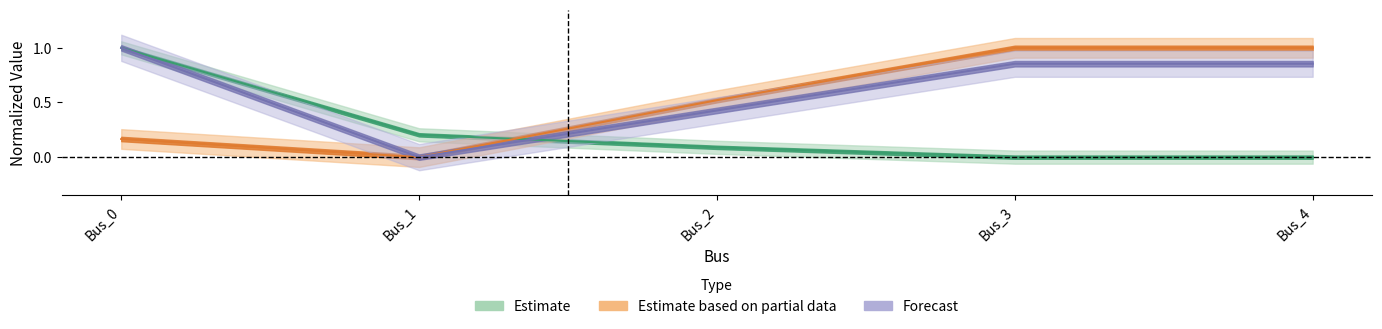

Reading right to left, what are all the values shown in this chart?

pf_ikss_b_ka: 0.0	0.0	0.1	0.2	1.0
pf_rk0_ohm: 1.0	1.0	0.5	0.0	0.2
pf_rk1_ohm: 0.9	0.9	0.4	0.0	1.0